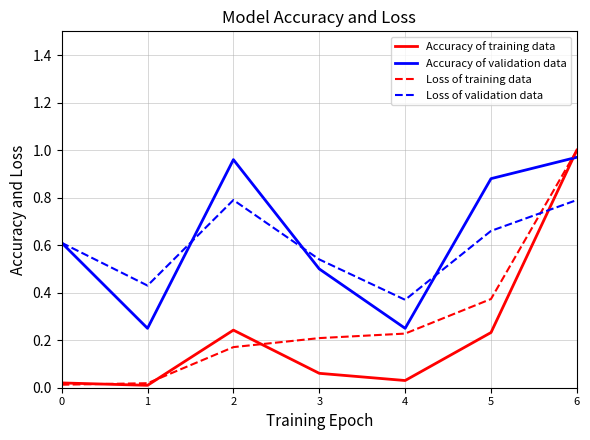

What is the total value across all series at 3?

1.3